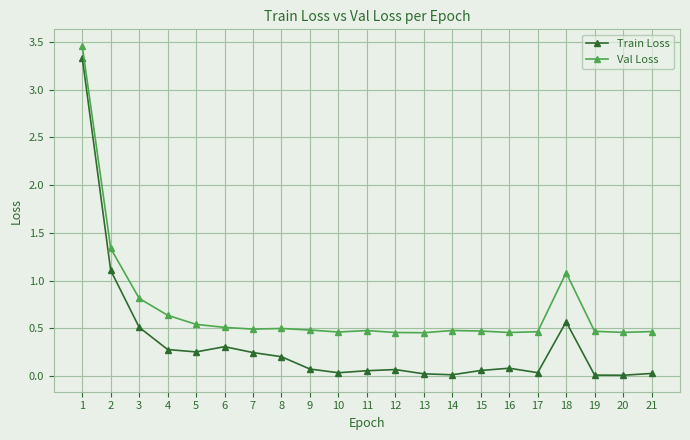

At how many categories does at least one series exceed 1?

3